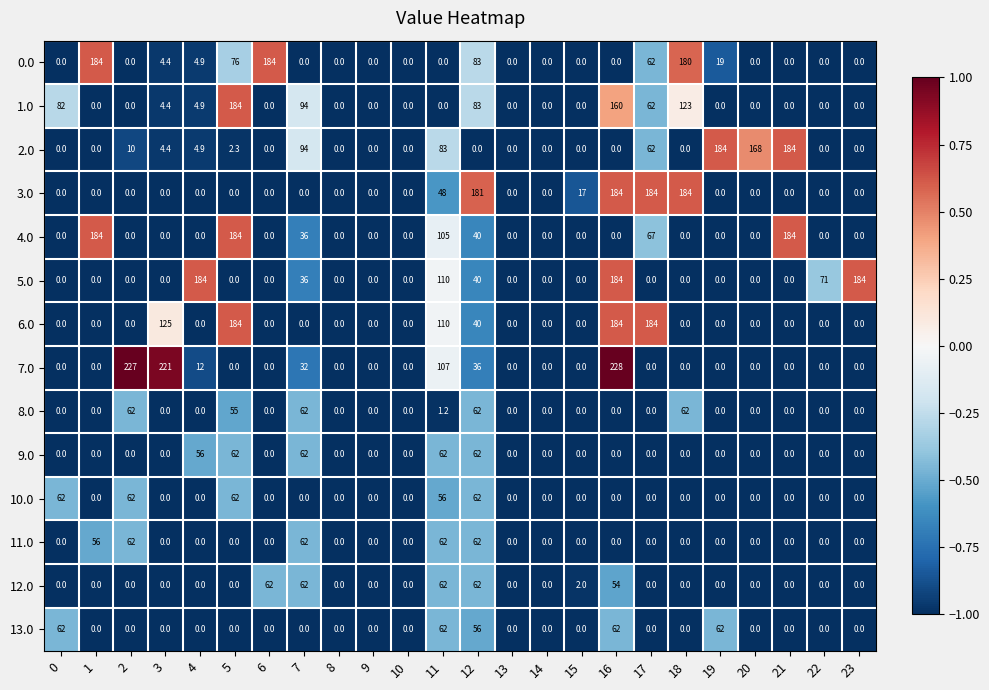

Count the number of data series in this chart.

14